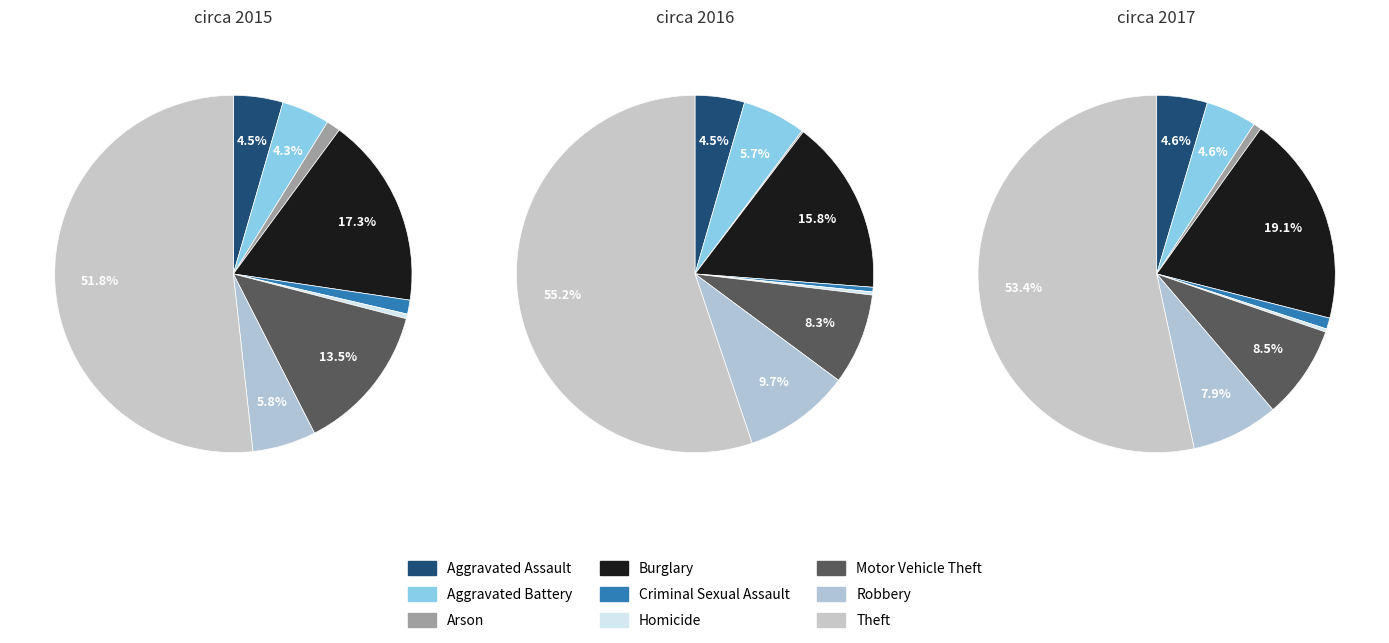

How many segments does this pie chart have?

9